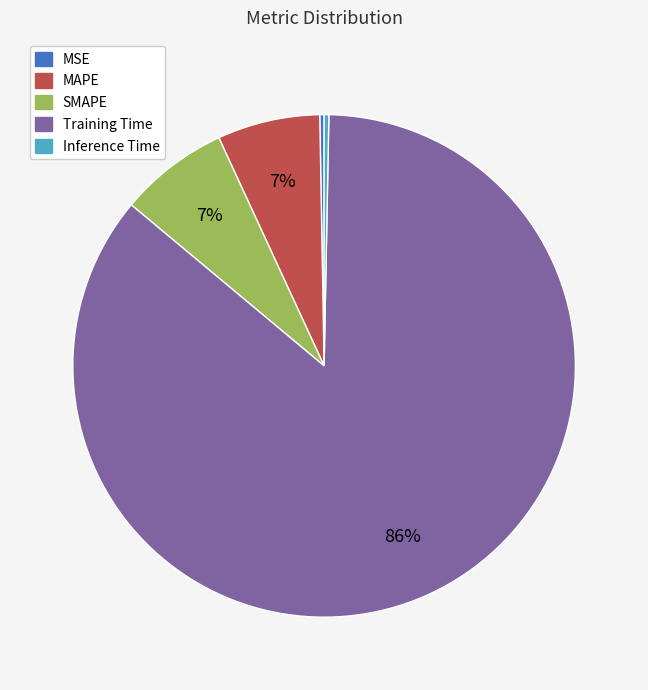

What is the largest slice in the pie chart?

Training Time